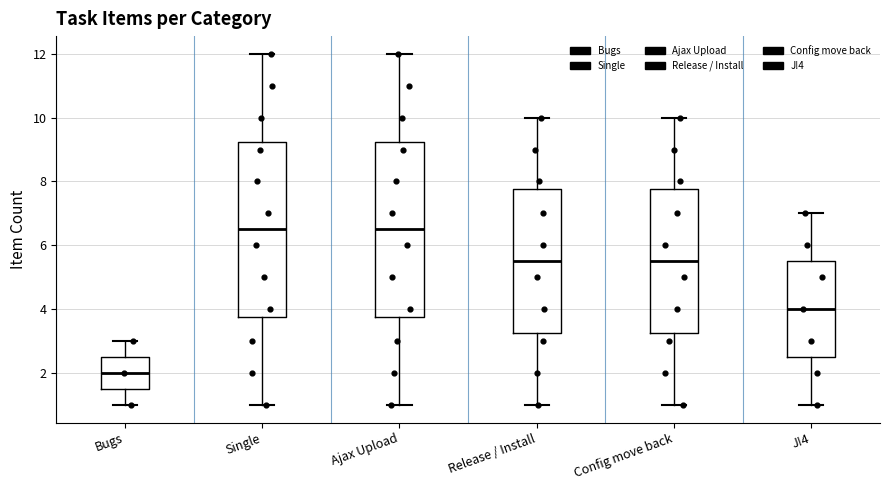

Which box's median line is the lowest?

Bugs